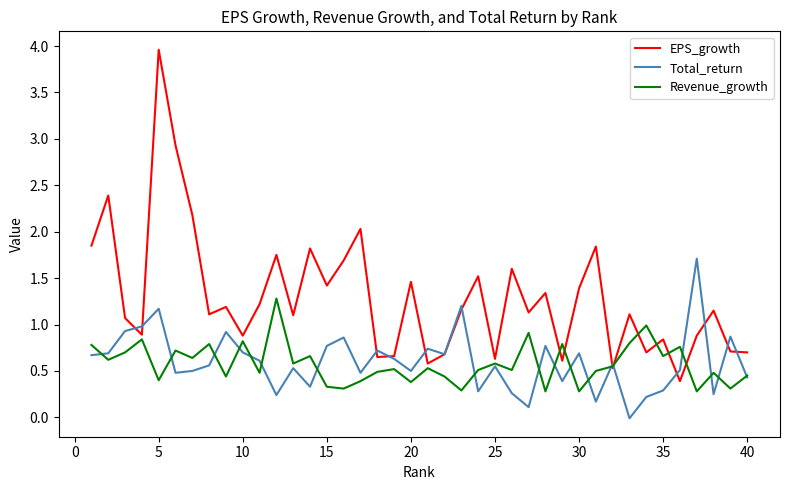

Rank the series by their maximum value, from lowest to highest.

Revenue_growth, Total_return, EPS_growth